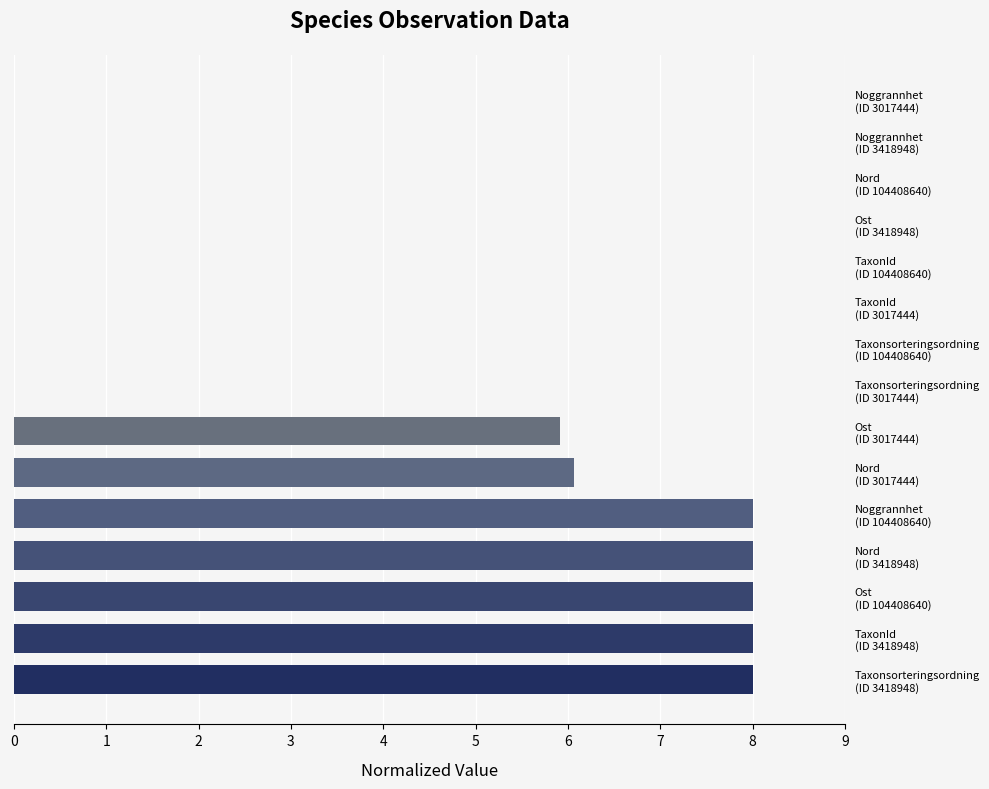

What is the maximum value shown in the chart?

8.0